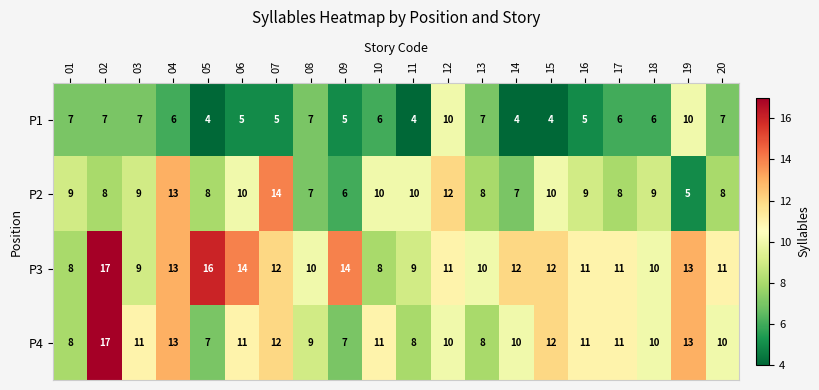

What is the sum of all P4 values?

209